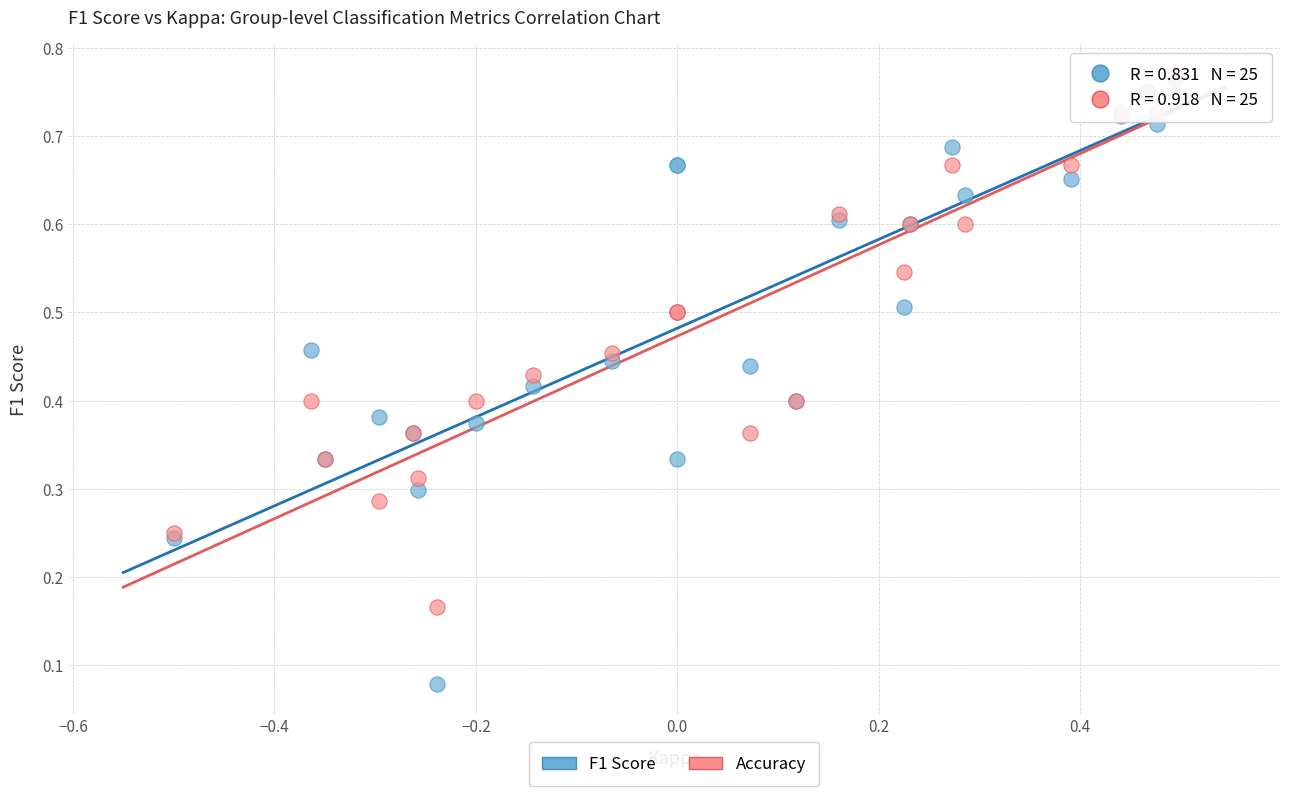

What are all the series names shown in the legend?

F1 Score, Accuracy